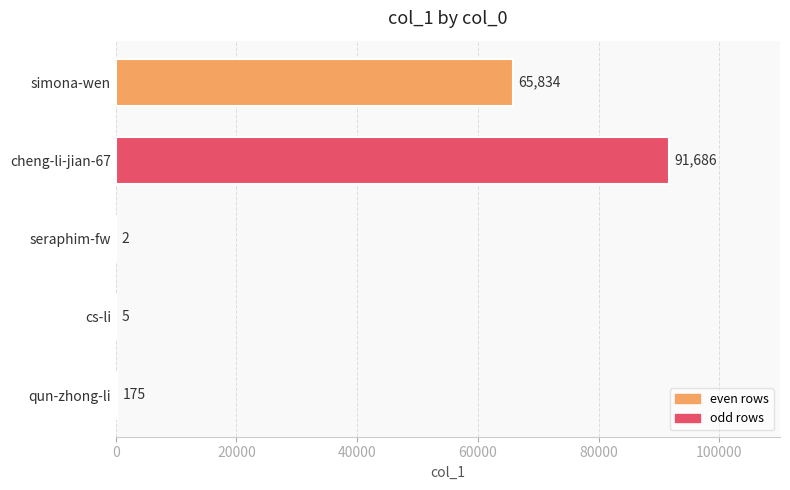

True or false: the data shows 26571 at simona-wen.

False